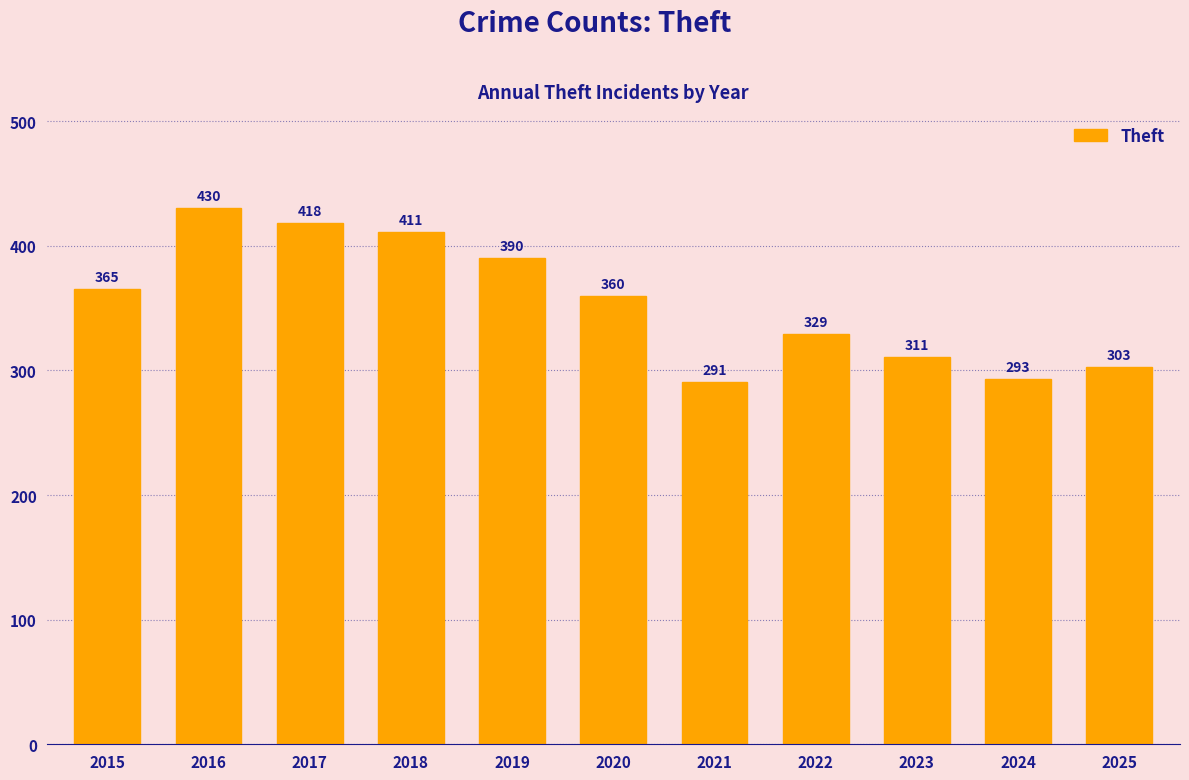

Rank the categories by value from highest to lowest.

2016, 2017, 2018, 2019, 2015, 2020, 2022, 2023, 2025, 2024, 2021